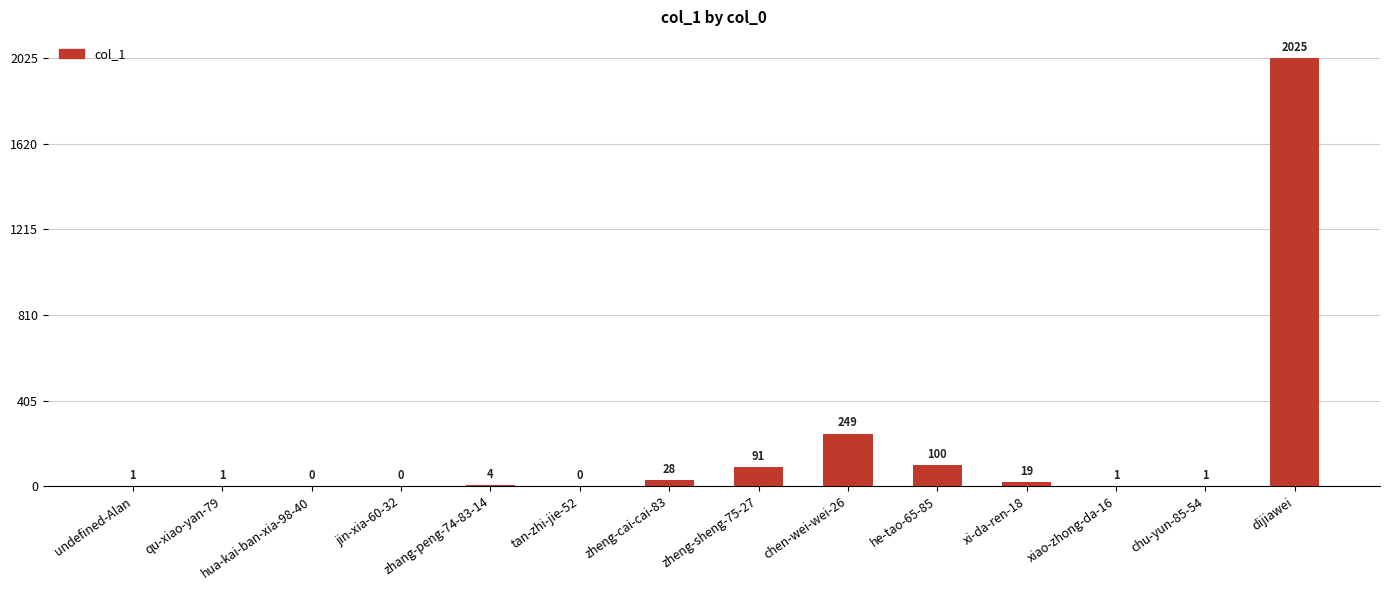

What is the sum of the values at chu-yun-85-54 and he-tao-65-85?

101